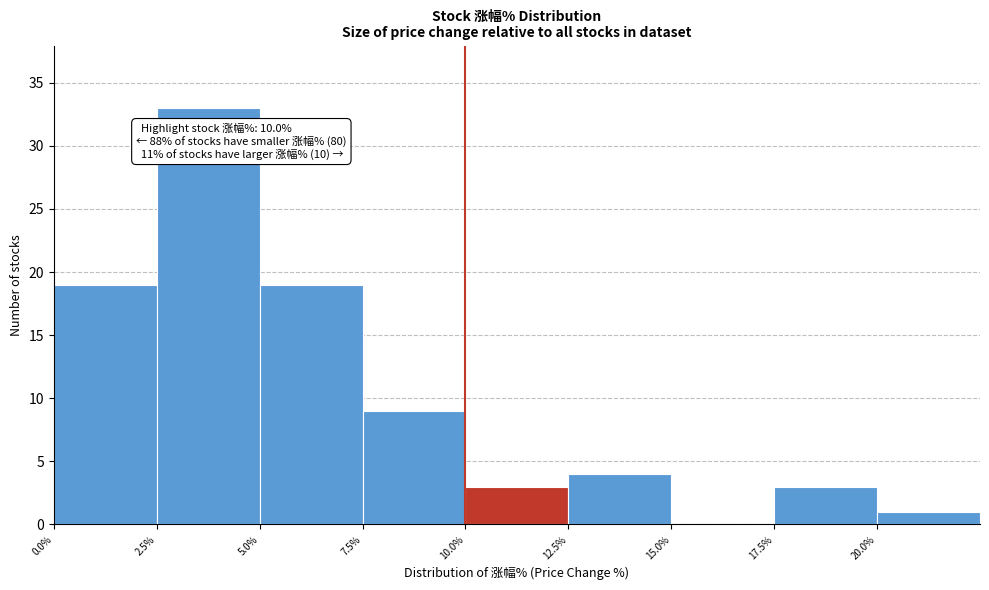

Over which range of the x-axis is the bar tallest?

2.5 to 5.0